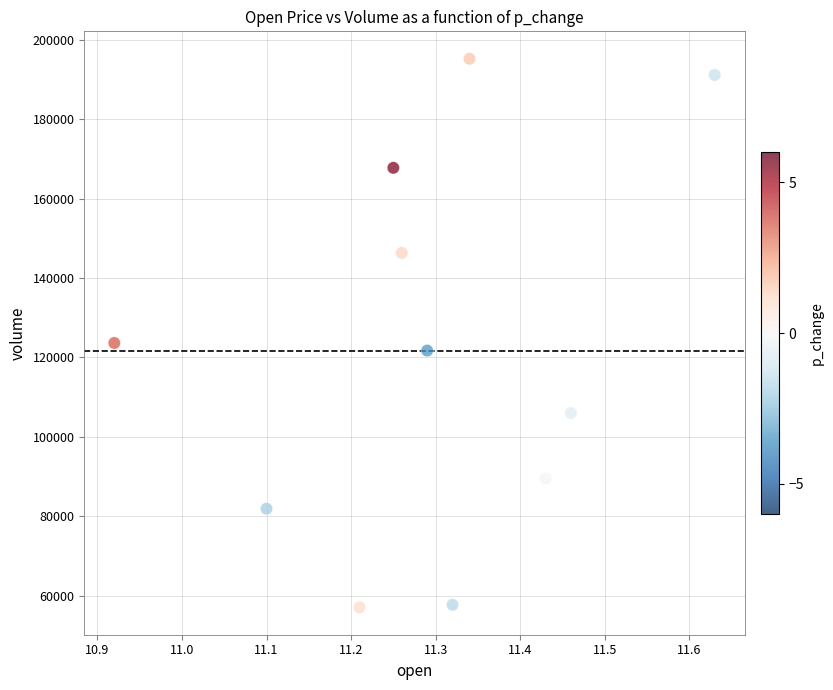

What is the range of X values (max minus min)?

0.7